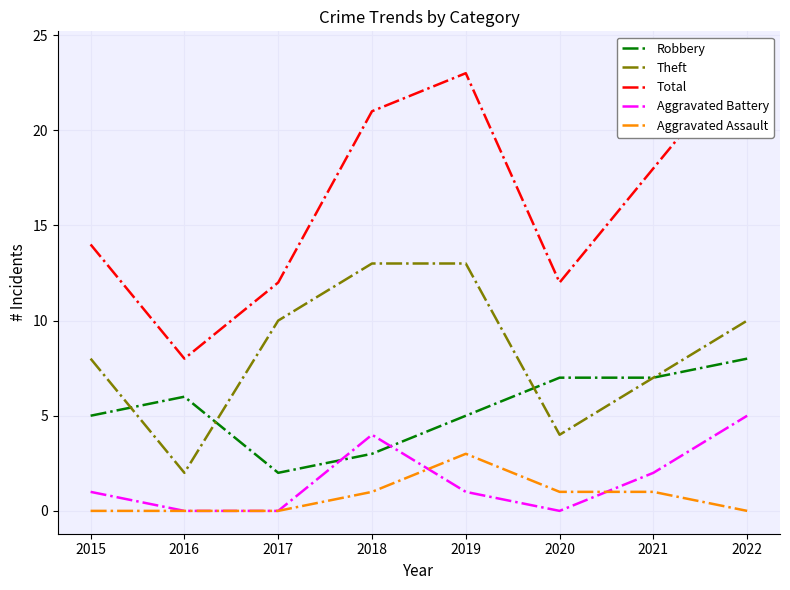

Where is Total nearest to the value 16?

2015